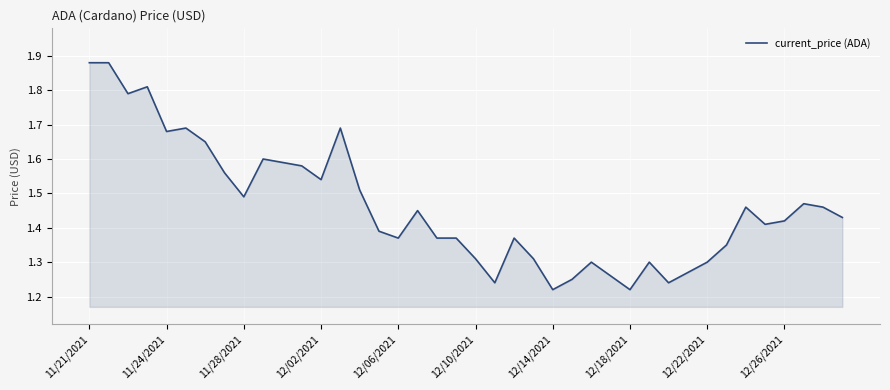

What is the difference between the maximum and minimum values?

0.7